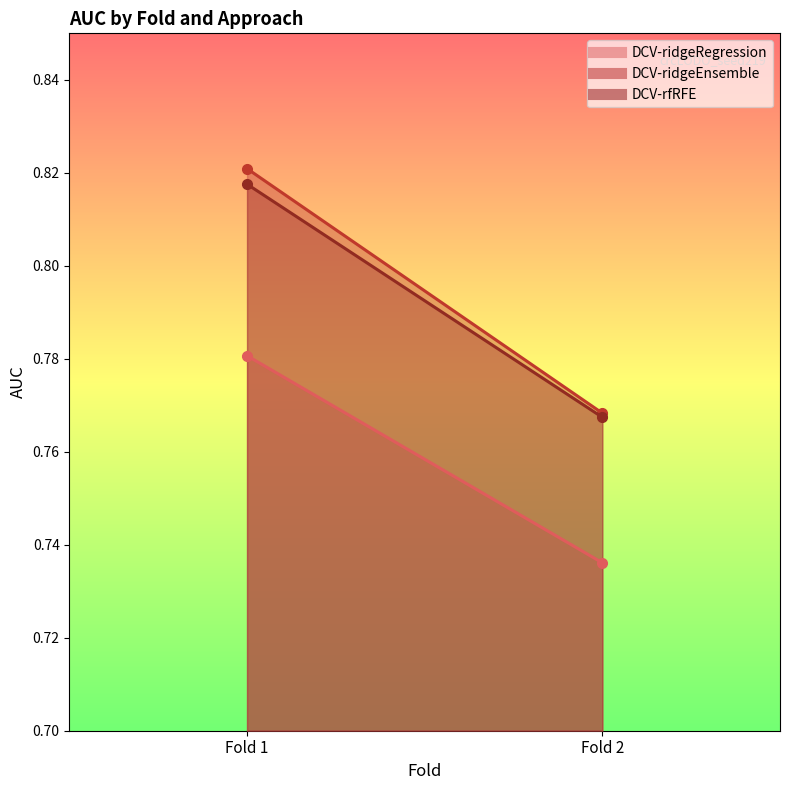

What is the maximum value for DCV-rfRFE?

0.8